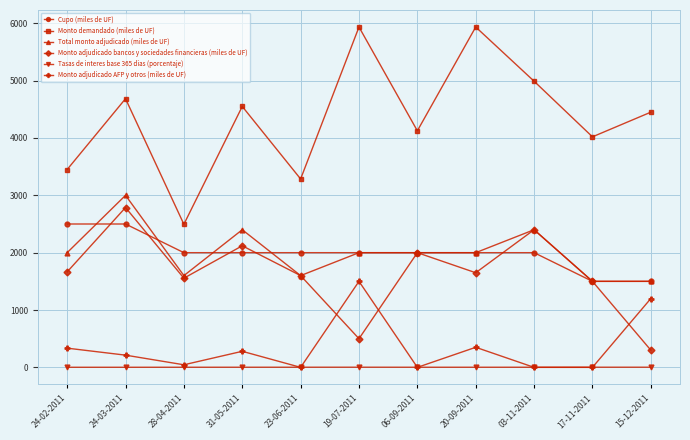

What is the spread (max minus min) of values at 28-04-2011?

2492.8